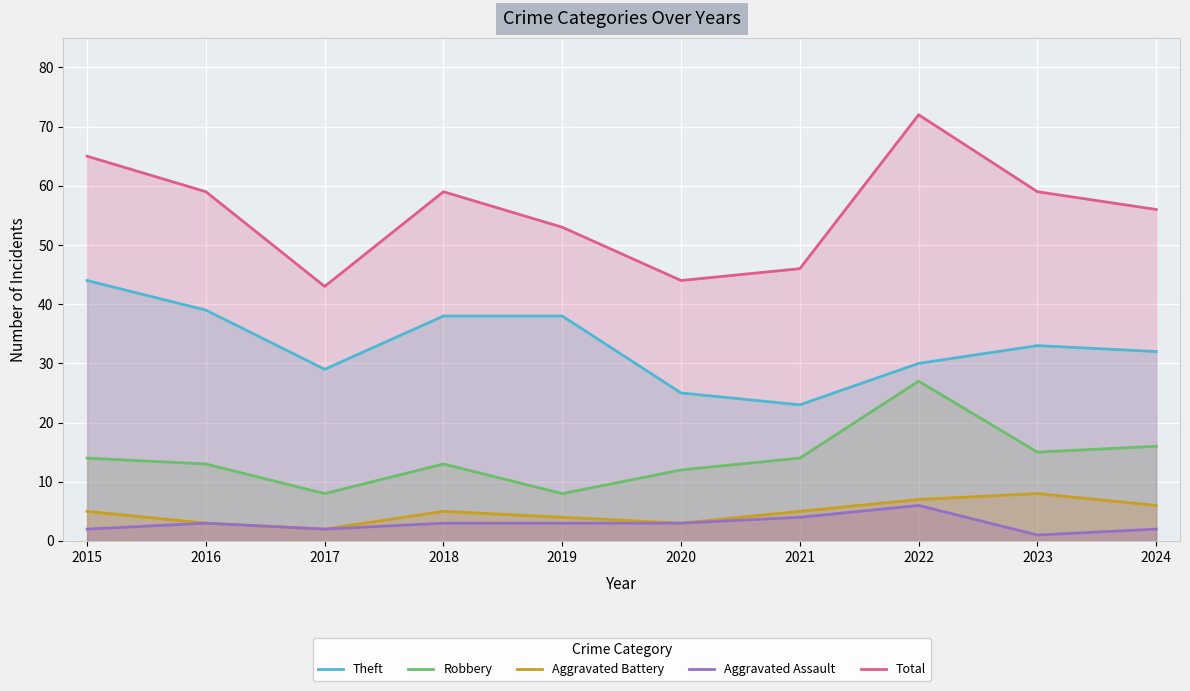

At how many categories does at least one series exceed 25?

10